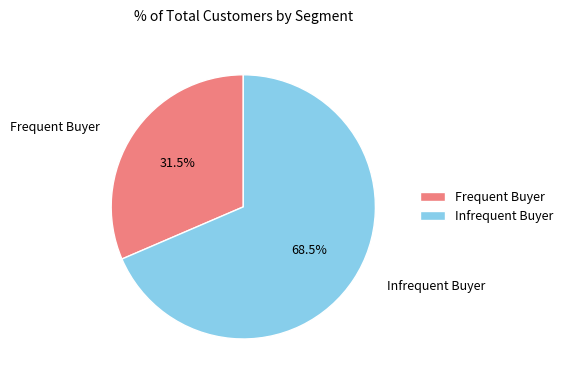

Rank the categories by value from highest to lowest.

Infrequent Buyer, Frequent Buyer